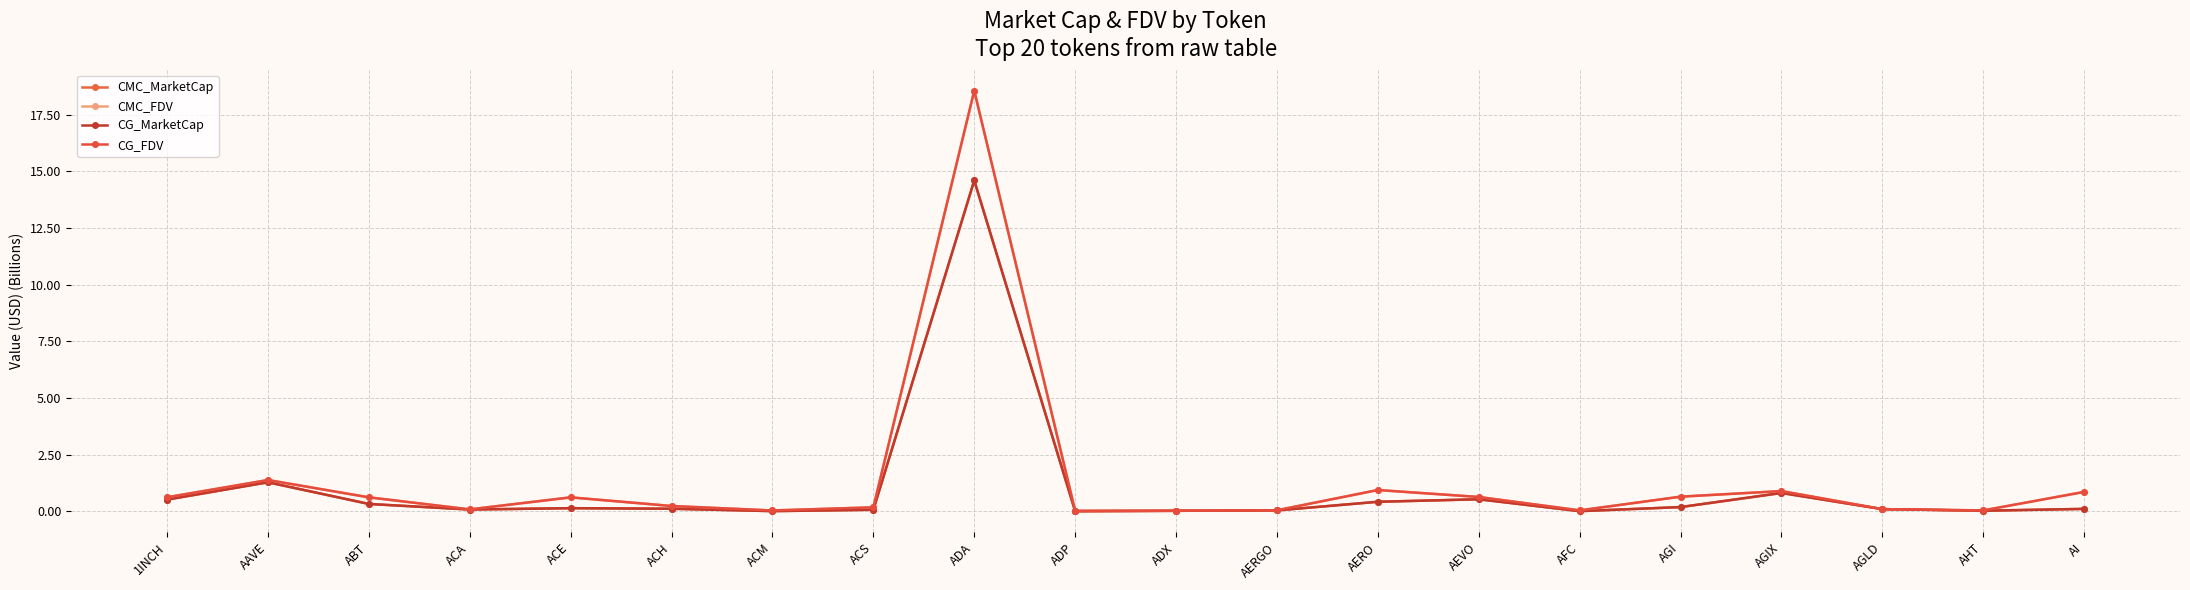

List the labels in order of CG_FDV value, smallest first.

ADP, ADX, ACM, AHT, AFC, AERGO, ACA, AGLD, ACS, ACH, ACE, ABT, 1INCH, AEVO, AGI, AI, AGIX, AERO, AAVE, ADA